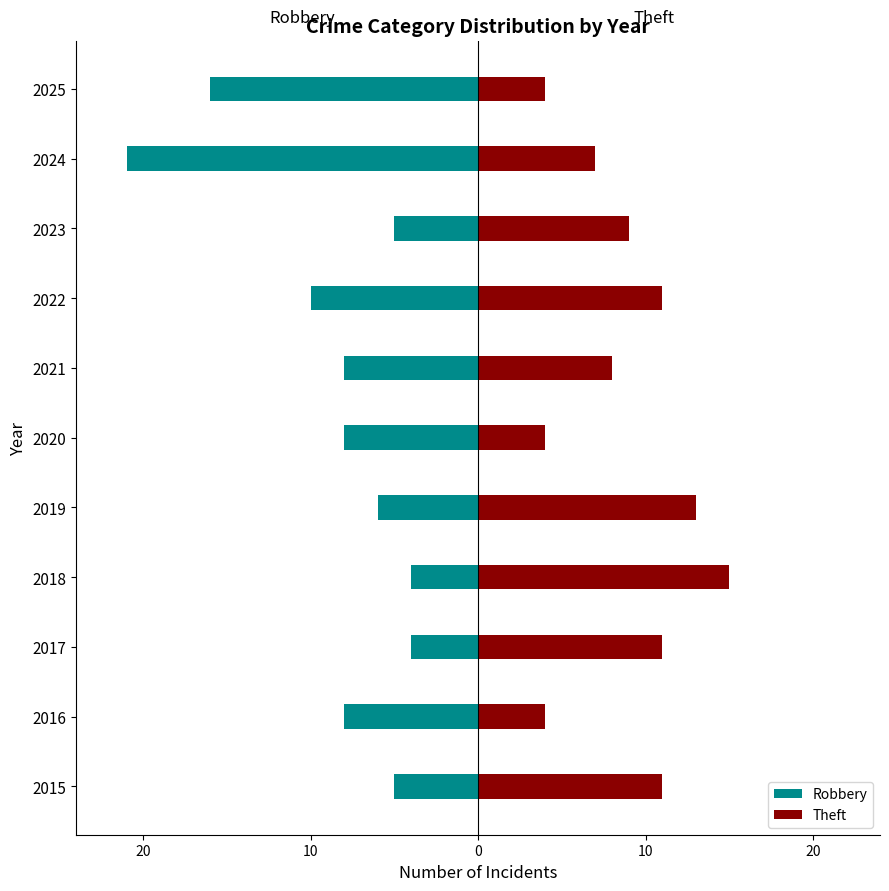

What are all the series names shown in the legend?

Robbery, Theft